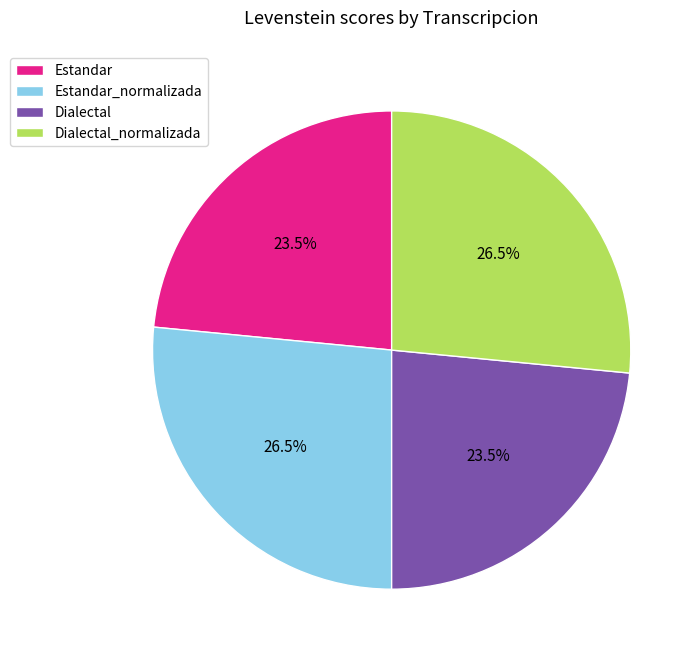

What portion of the pie excludes Dialectal_normalizada?

73.5%